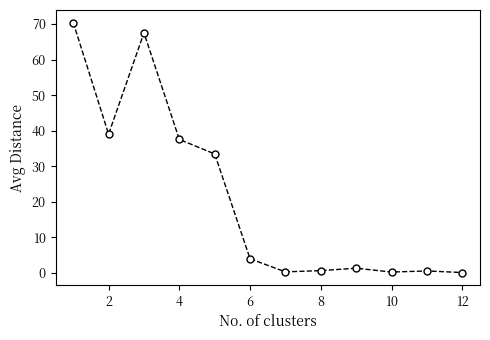

What is the maximum value shown in the chart?

70.4